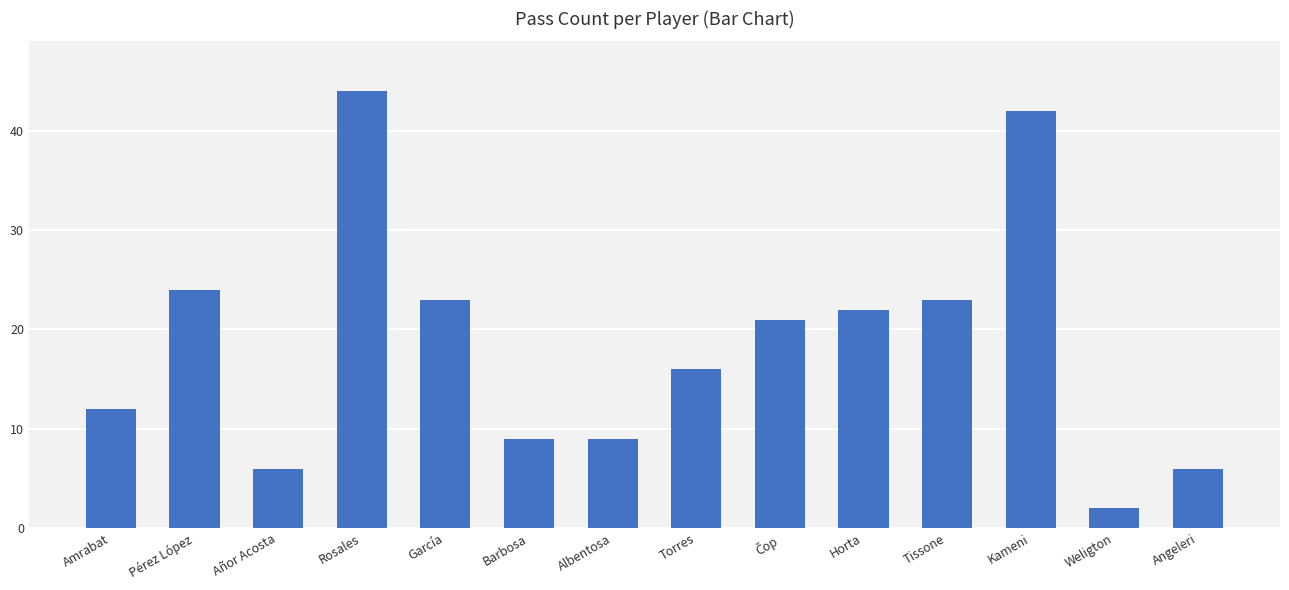

Which label corresponds to the smallest value in the chart?

Weligton